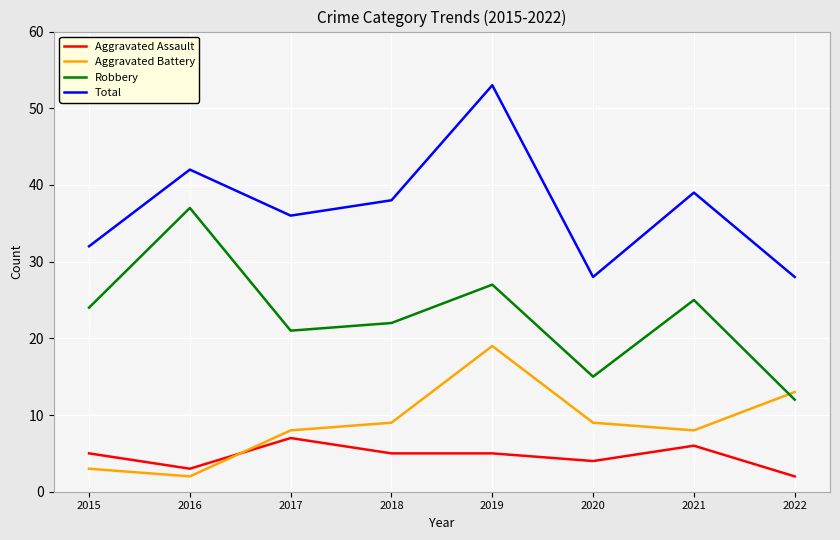

At which category is the sum across all series the highest?

2019